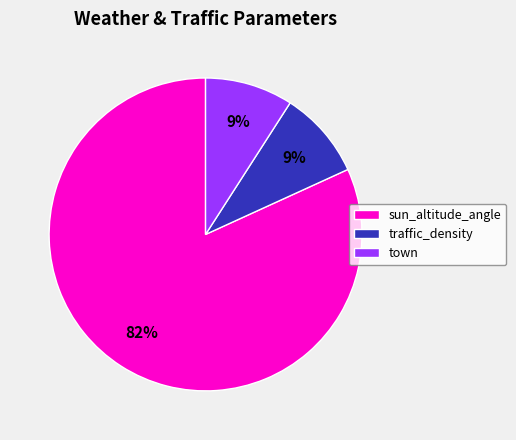

Does town represent more than half of the total?

No